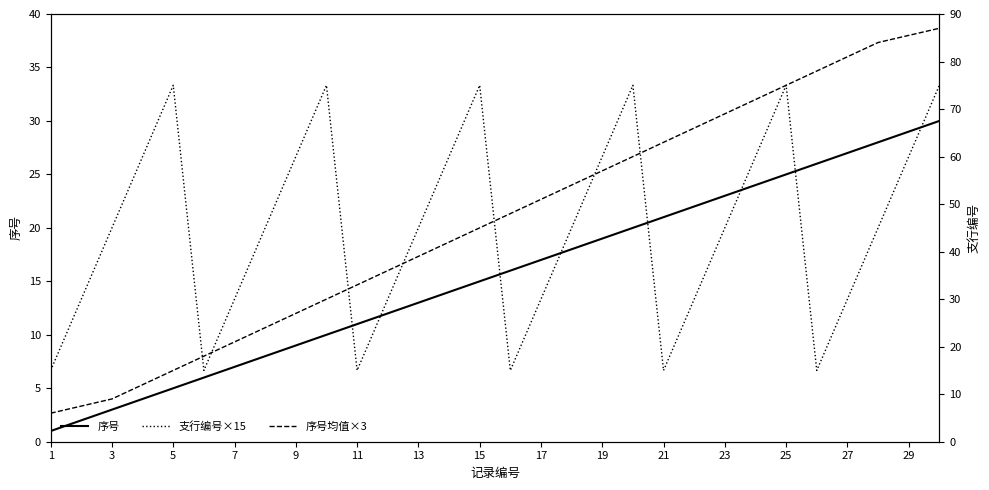

The value of 序号 at 9 is 9. True or false?

True